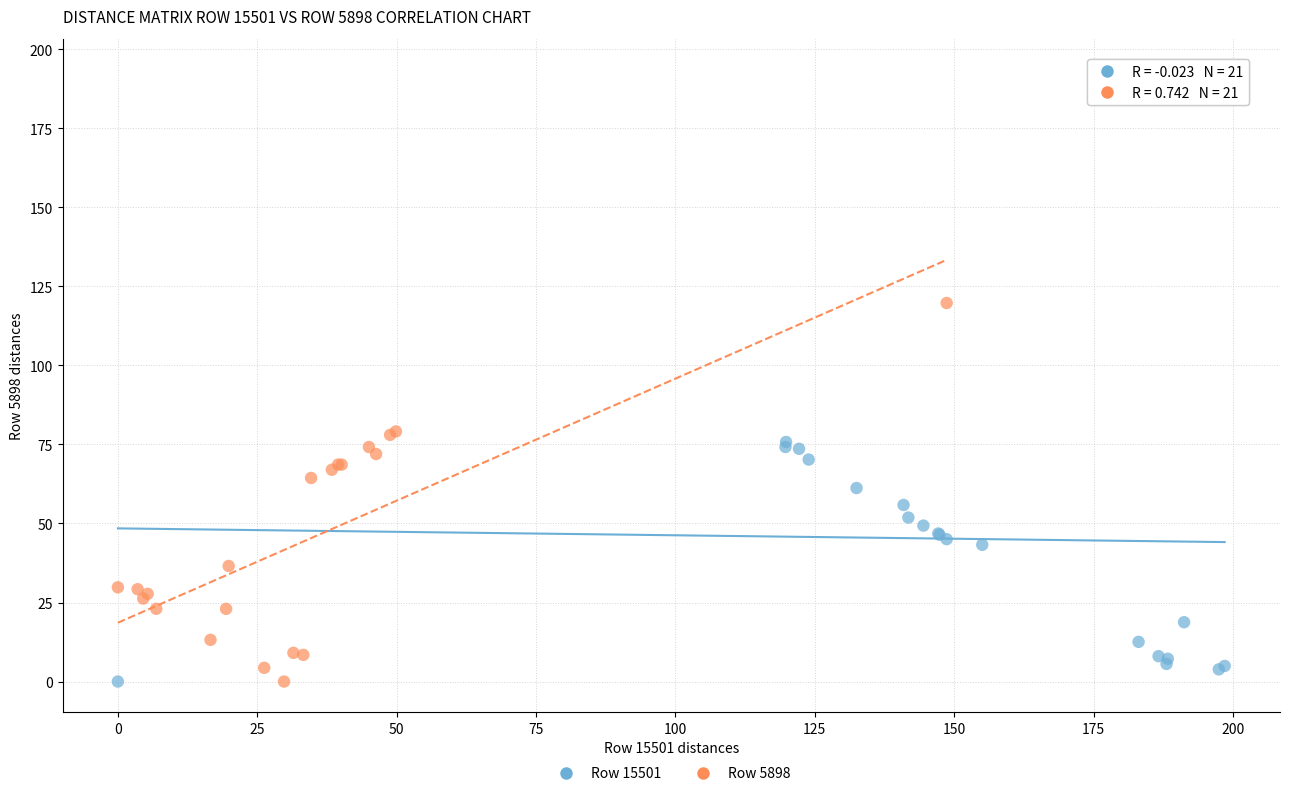

Which series contains the highest Y value?

Row 15501